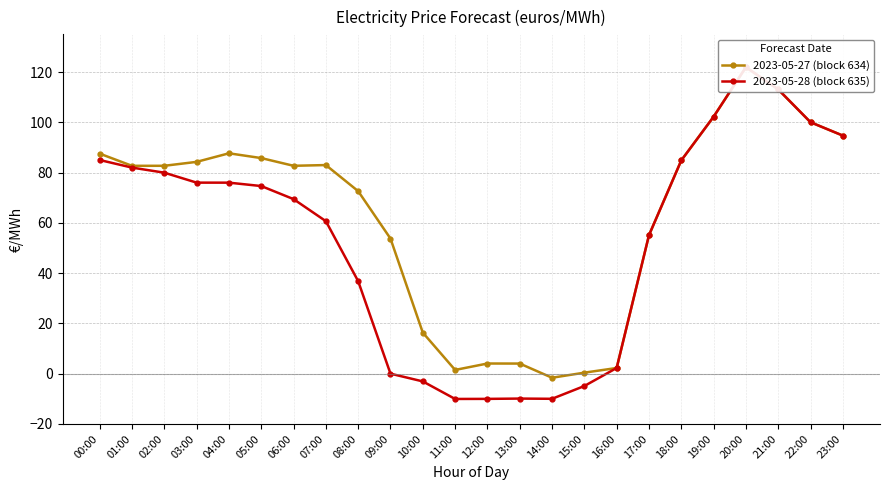

What is the sum of all 2023-05-27 (block 634) values?

1501.5